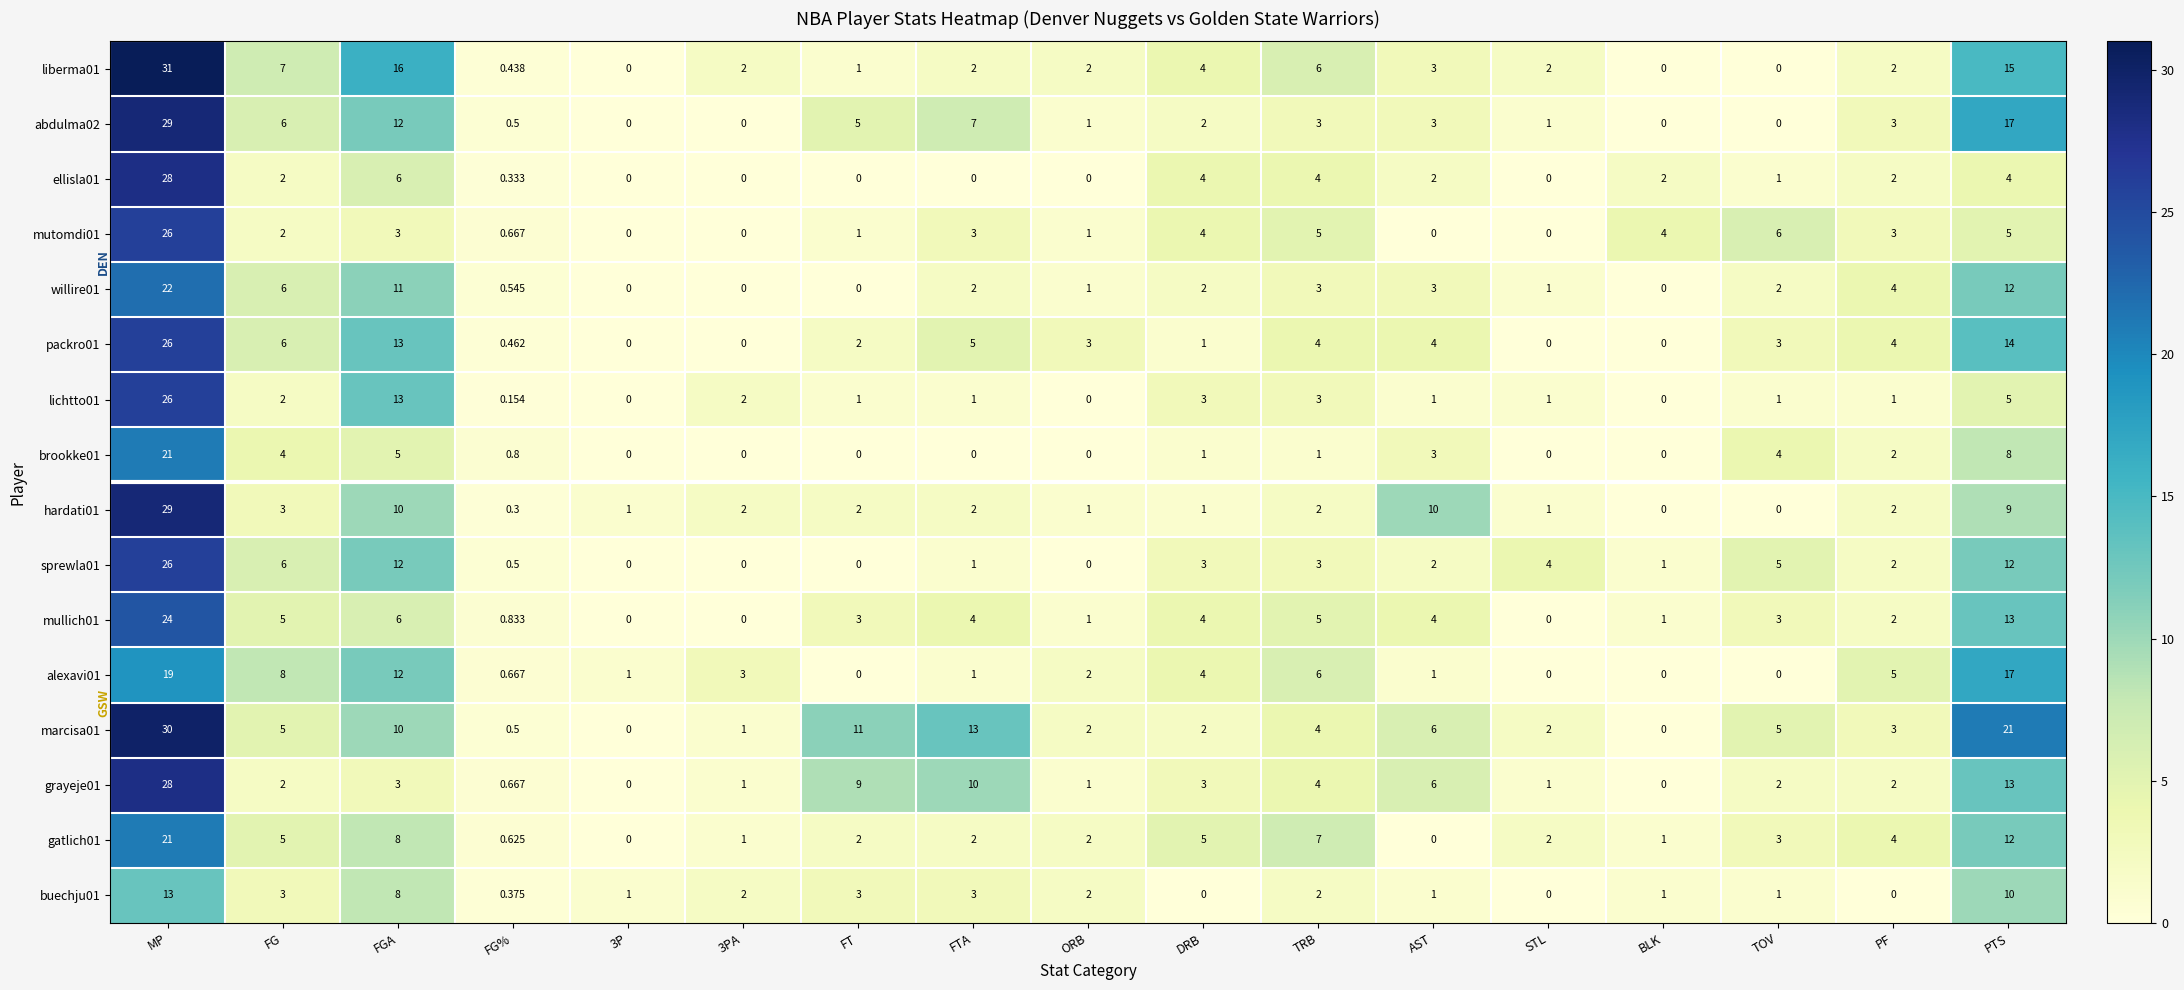

What is the difference between the highest and lowest values at ORB?

3.0